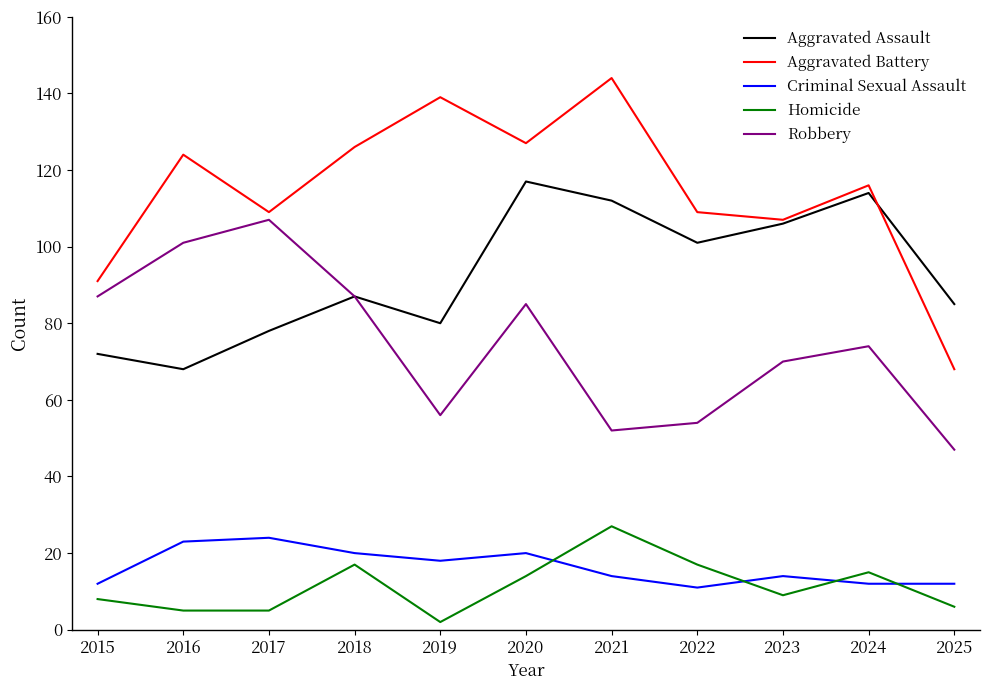

True or false: Criminal Sexual Assault has a value of 14 at 2021.

True